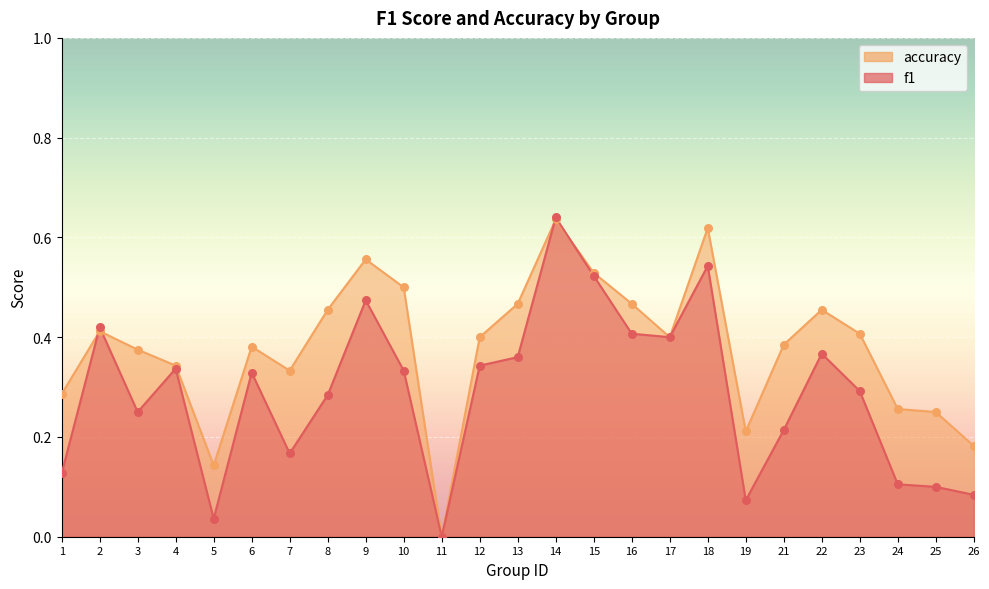

What are all the series names shown in the legend?

f1, accuracy